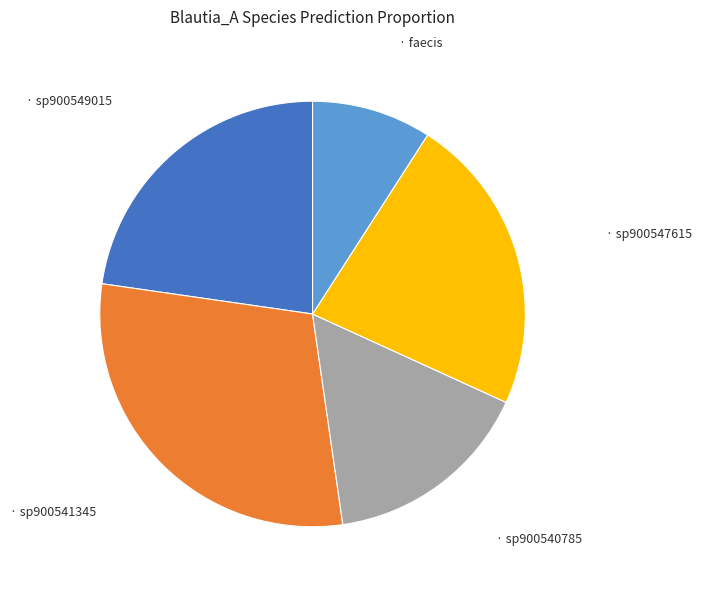

Does any single category account for the majority?

No